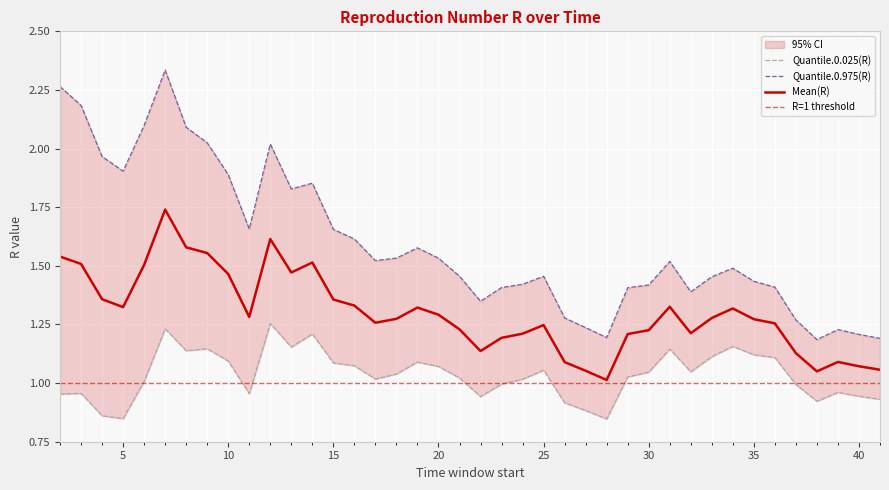

Between 10 and 35, which series saw the biggest shift?

Quantile.0.975(R)